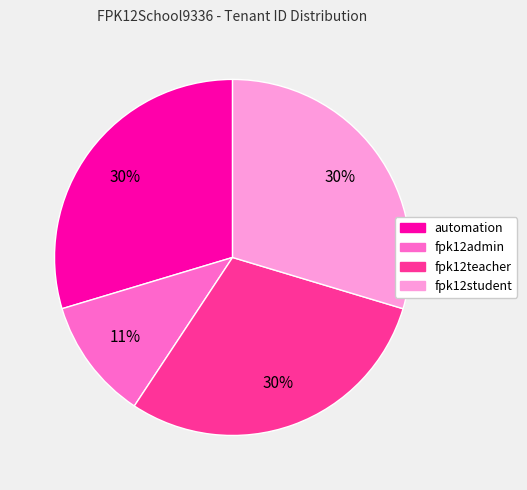

Approximately how many times larger is the value at fpk12student compared to fpk12teacher?

1.0